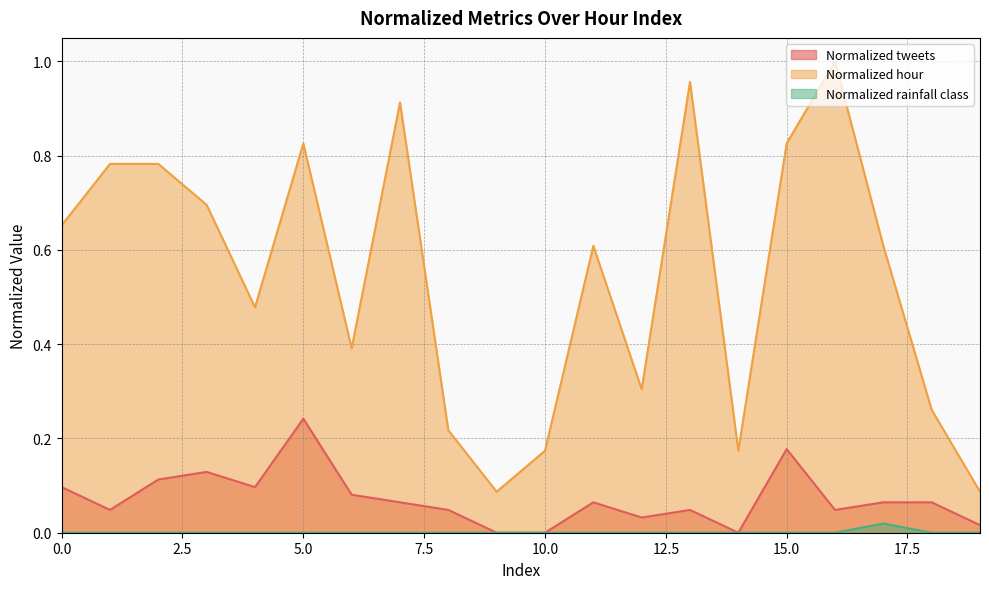

Reading right to left, transcribe all the data shown in this chart.

Normalized tweets: 19=0.0	18=0.1	17=0.1	16=0.0	15=0.2	14=0.0	13=0.0	12=0.0	11=0.1	10=0.0	9=0.0	8=0.0	7=0.1	6=0.1	5=0.2	4=0.1	3=0.1	2=0.1	1=0.0	0=0.1
Normalized hour: 19=0.1	18=0.3	17=0.6	16=1.0	15=0.8	14=0.2	13=1.0	12=0.3	11=0.6	10=0.2	9=0.1	8=0.2	7=0.9	6=0.4	5=0.8	4=0.5	3=0.7	2=0.8	1=0.8	0=0.7
Normalized rainfall class: 19=0.0	18=0.0	17=0.0	16=0.0	15=0.0	14=0.0	13=0.0	12=0.0	11=0.0	10=0.0	9=0.0	8=0.0	7=0.0	6=0.0	5=0.0	4=0.0	3=0.0	2=0.0	1=0.0	0=0.0